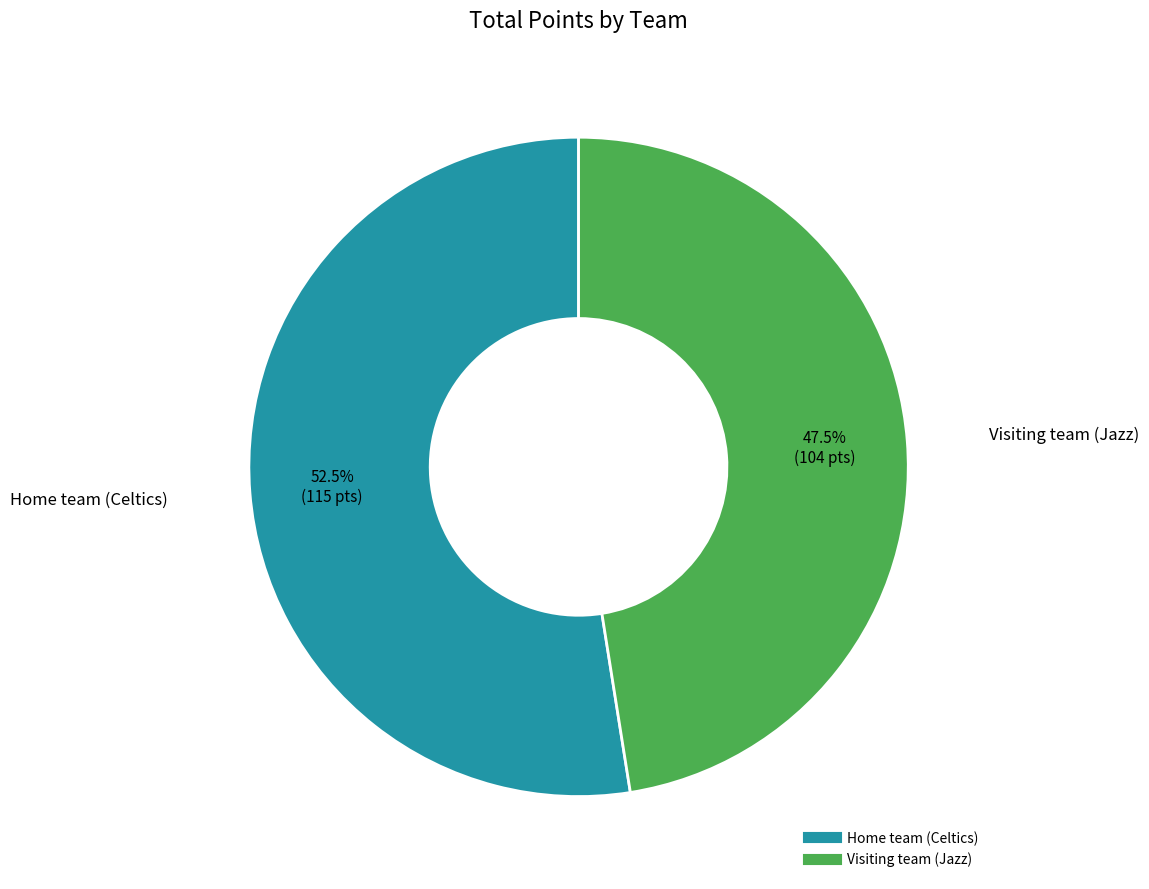

Approximately how many times larger is the value at Home team (Celtics) compared to Visiting team (Jazz)?

1.1